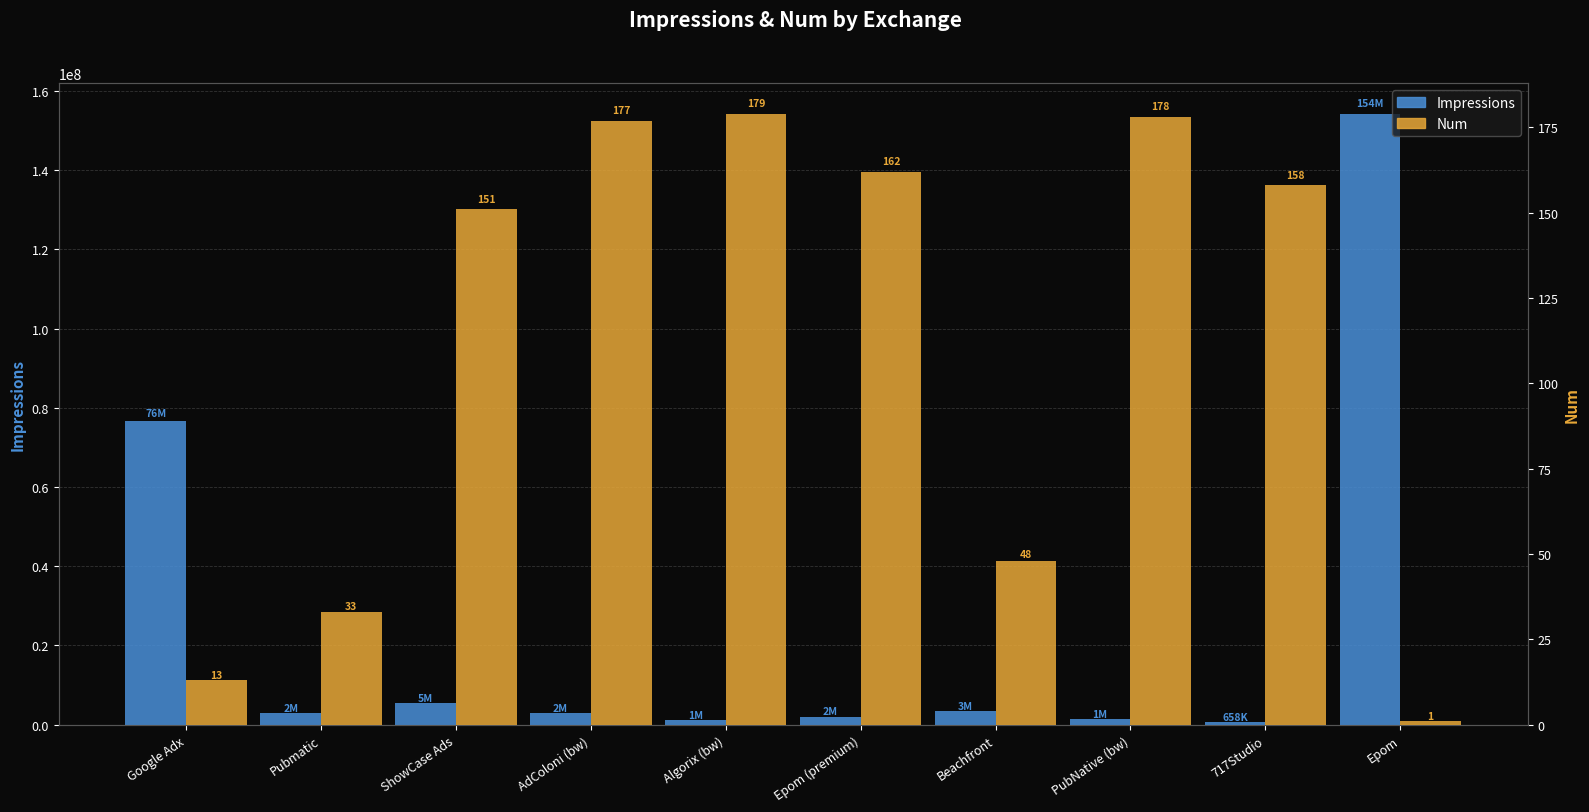

What is the lowest value of the Impressions series?

658219